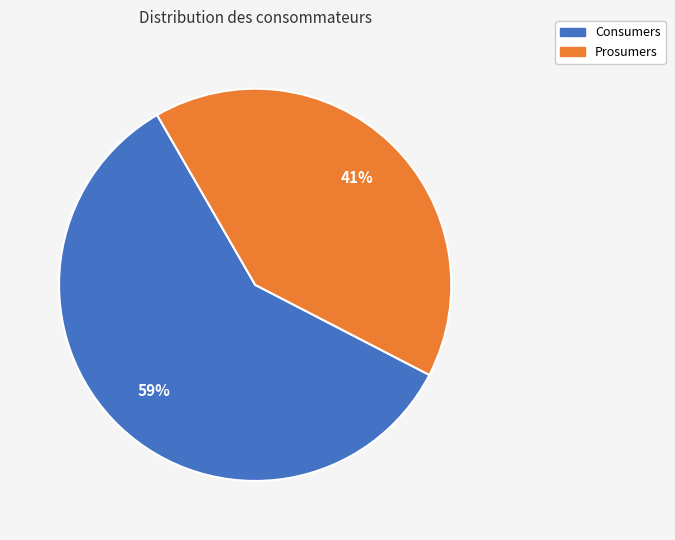

Is the sum of Prosumers and Consumers greater than half?

Yes